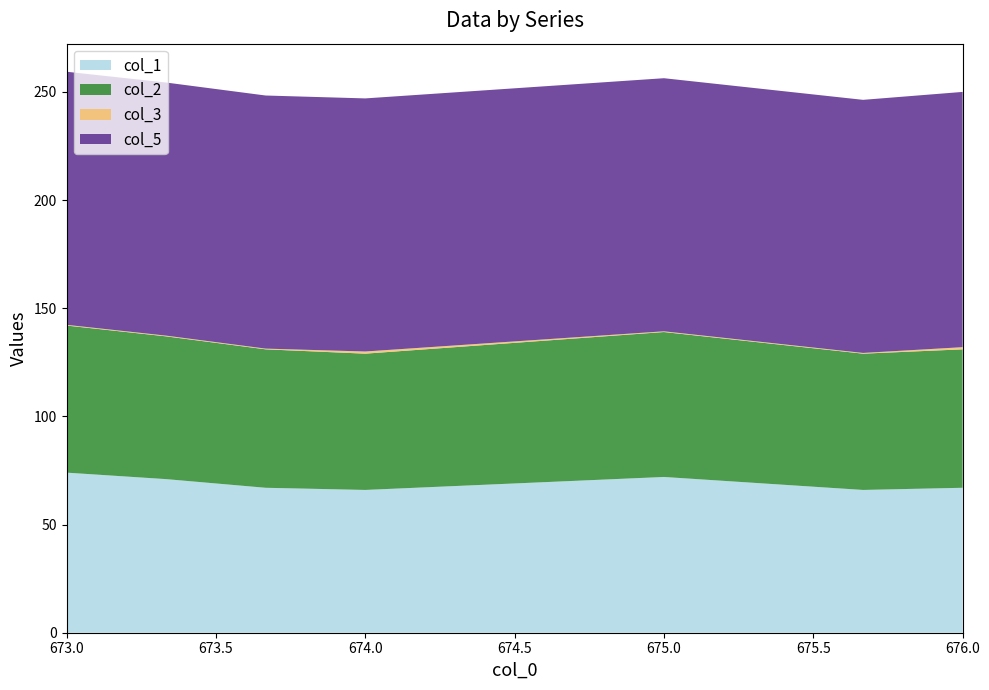

What is the minimum value for col_1?

66.0